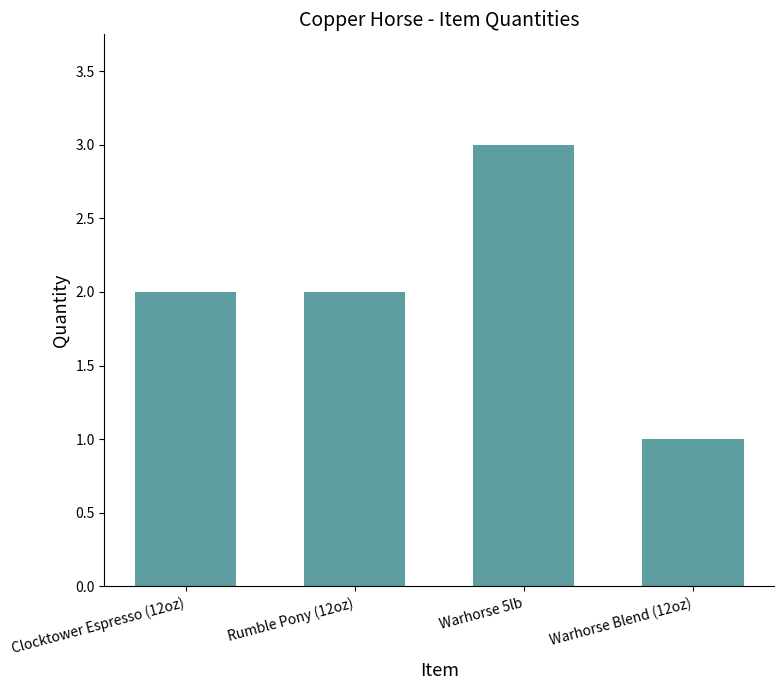

What is the label of the 1st bar from the left?

Clocktower Espresso (12oz)